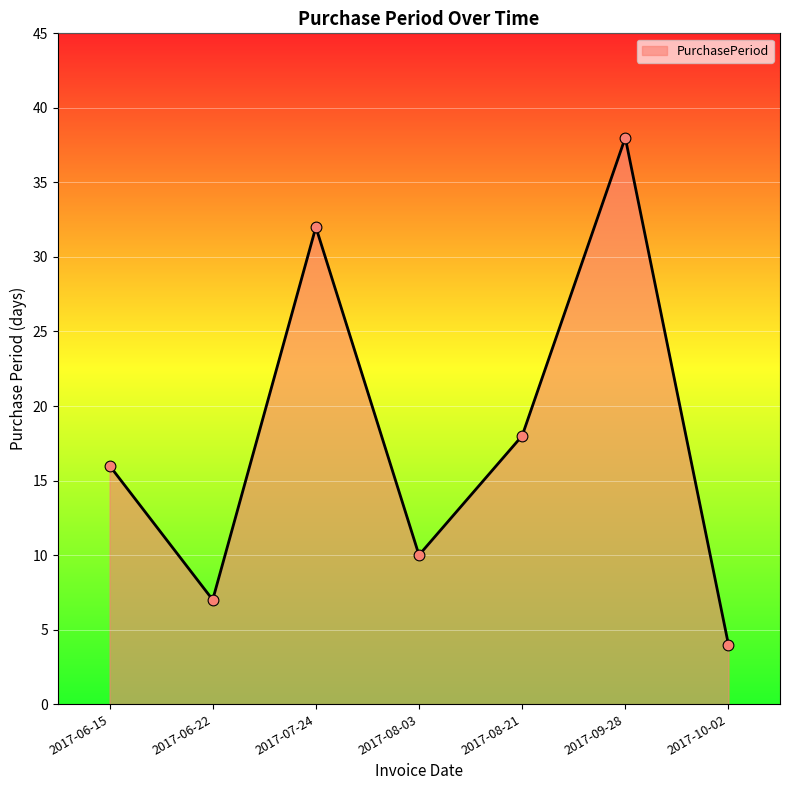

What is the ratio of the value at 2017-08-21 to the value at 2017-07-24?

0.6